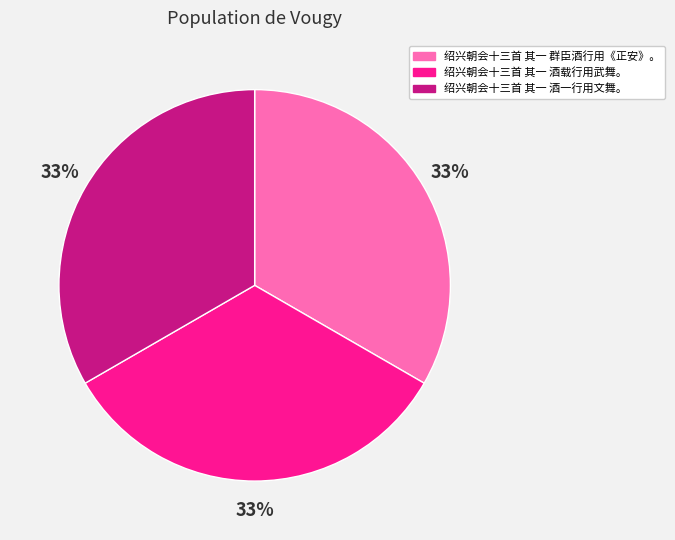

To the nearest percent, what is the average slice percentage?

33%